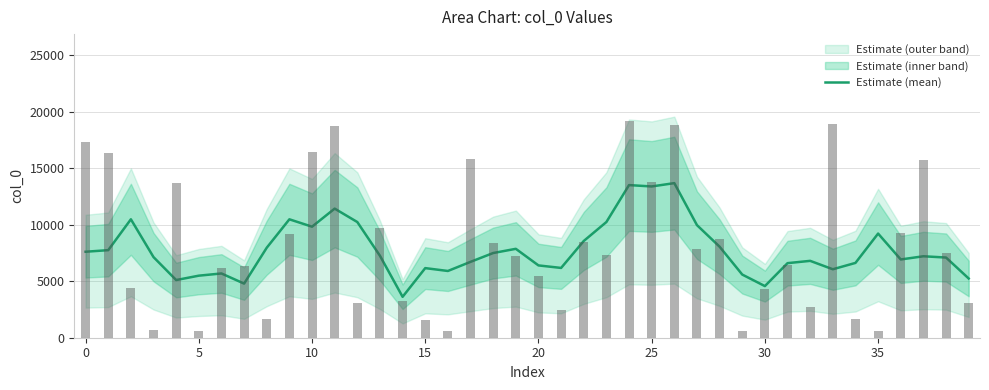

Approximately how many times larger is the value at 32 compared to 35?

0.7